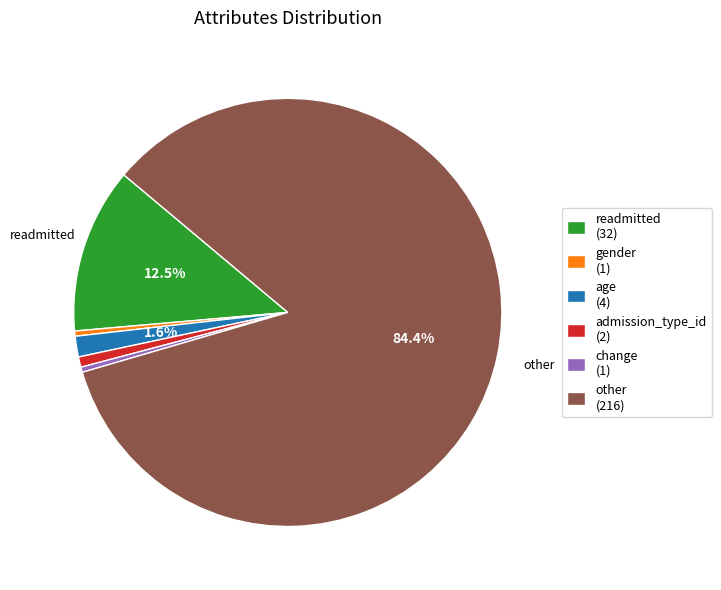

Is it true that other is 84% of the pie?

True